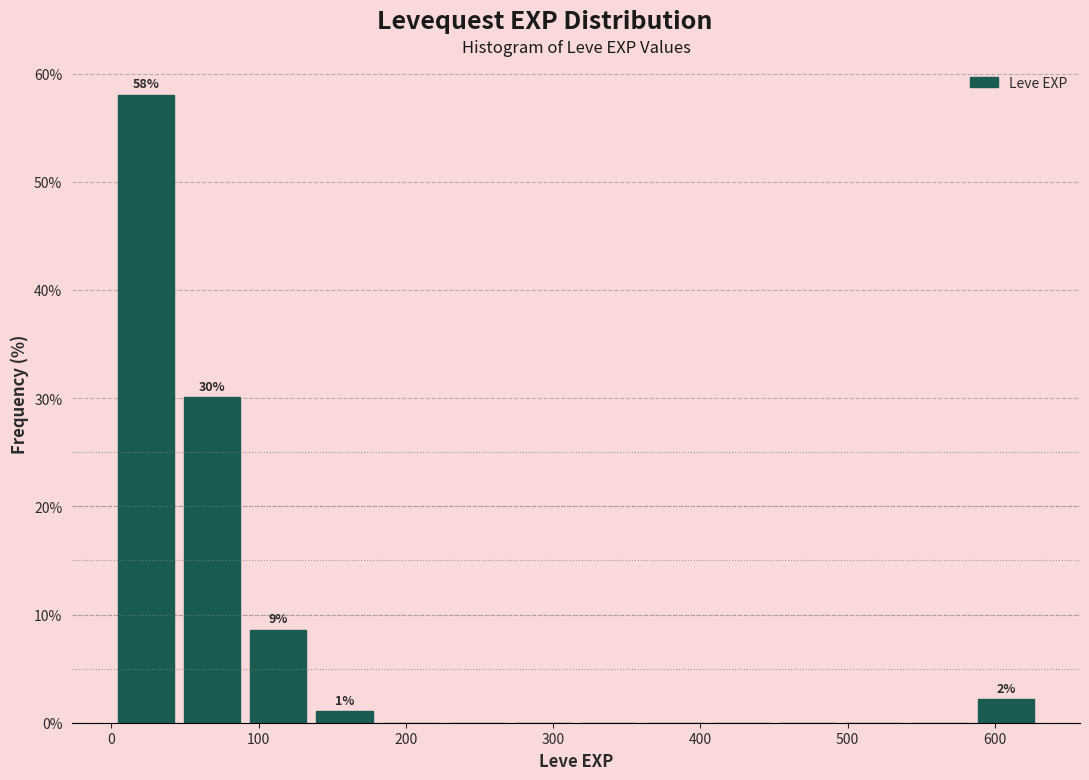

Which range on the x-axis has the tallest bar?

0 to 50